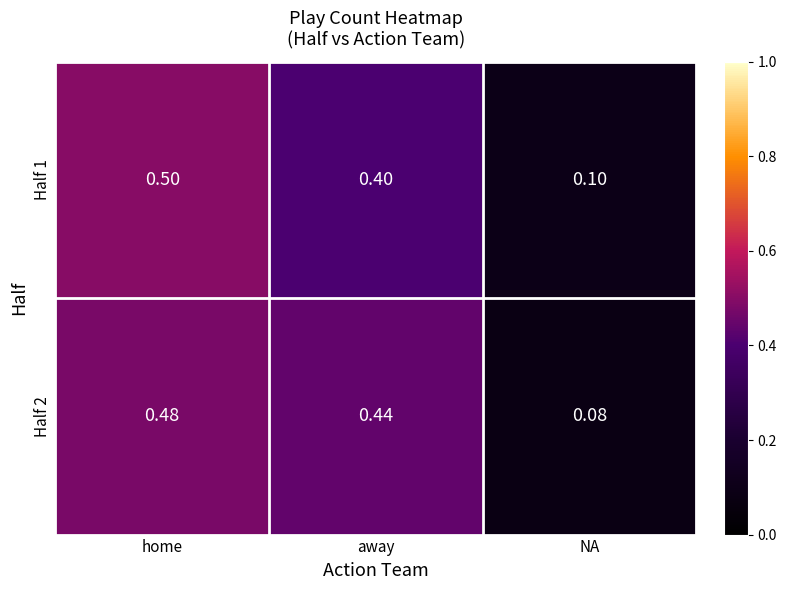

At which label does Half 1 reach its peak?

home